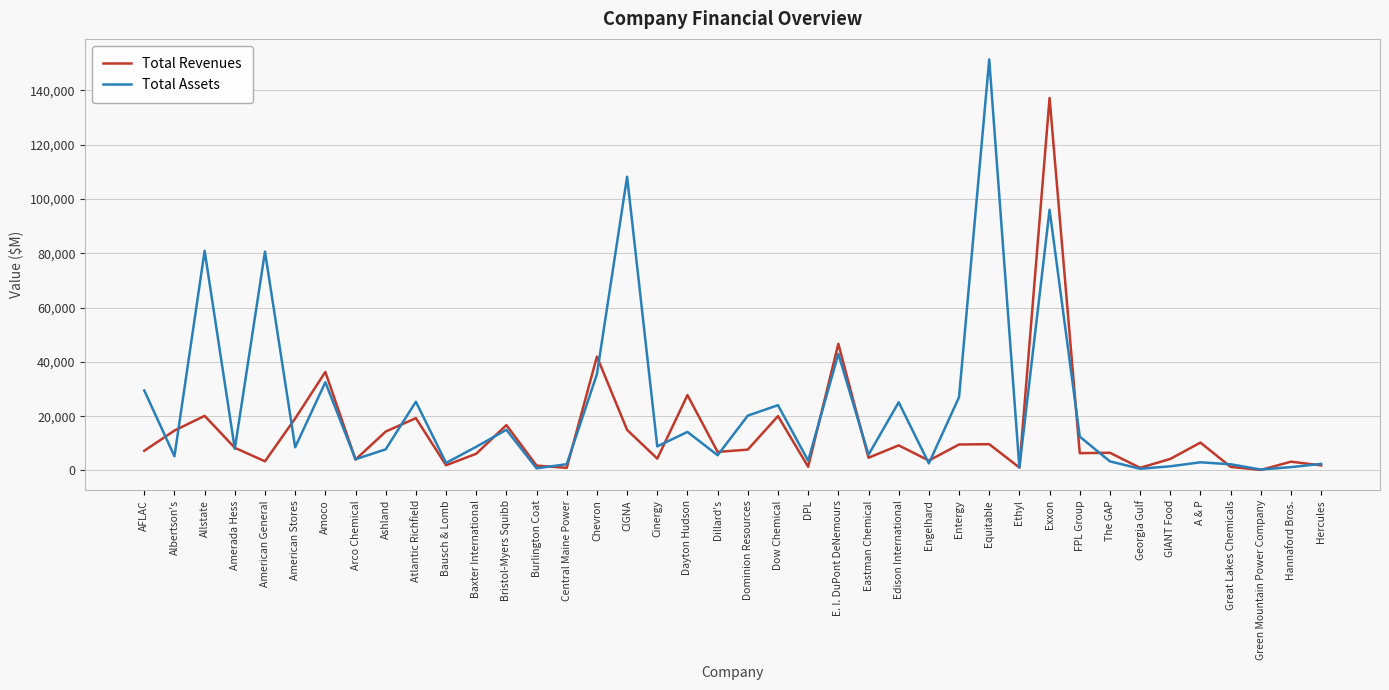

Which series has the largest range (max minus min)?

Total Assets